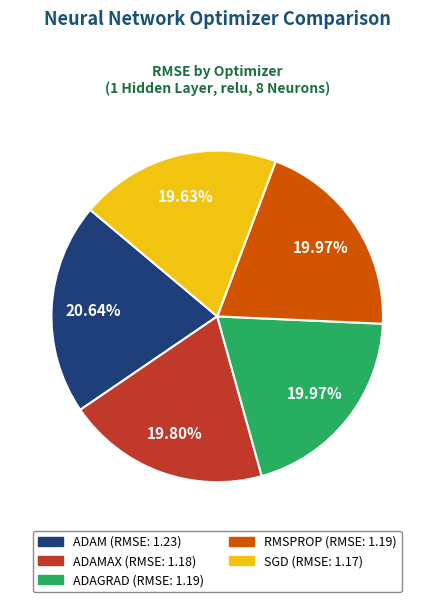

Does any single category account for the majority?

No